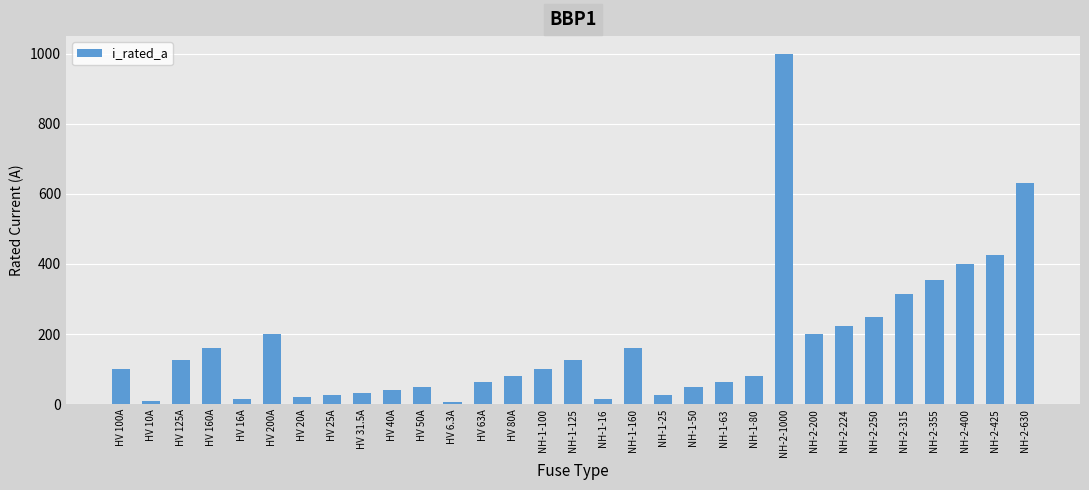

What is the maximum value shown in the chart?

1000.0